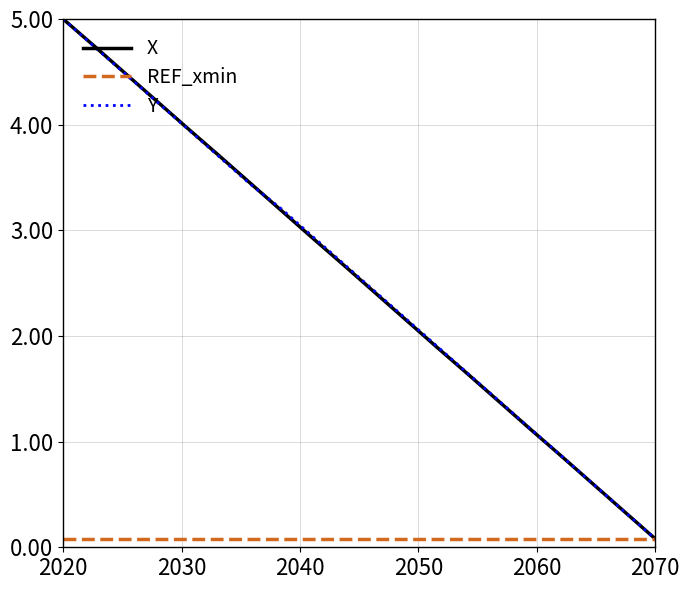

What is the highest value of the X series?

5.0